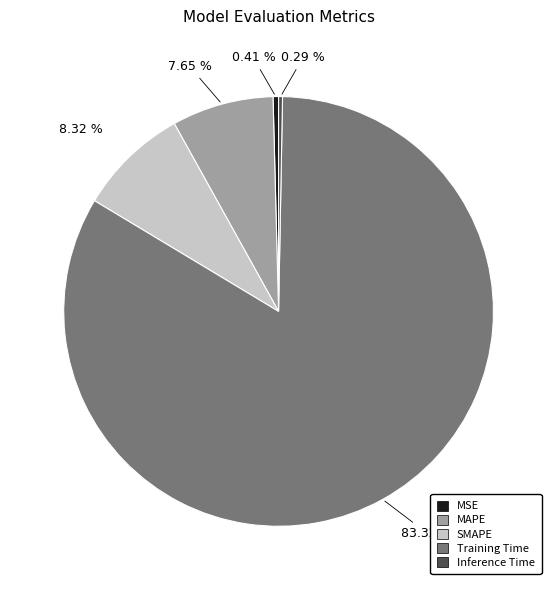

Which has a higher value, Training Time or SMAPE?

Training Time